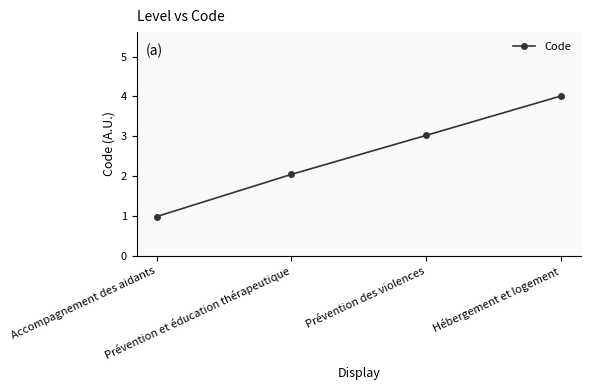

What is the change in value from Prévention des violences to Hébergement et logement?

+1.0